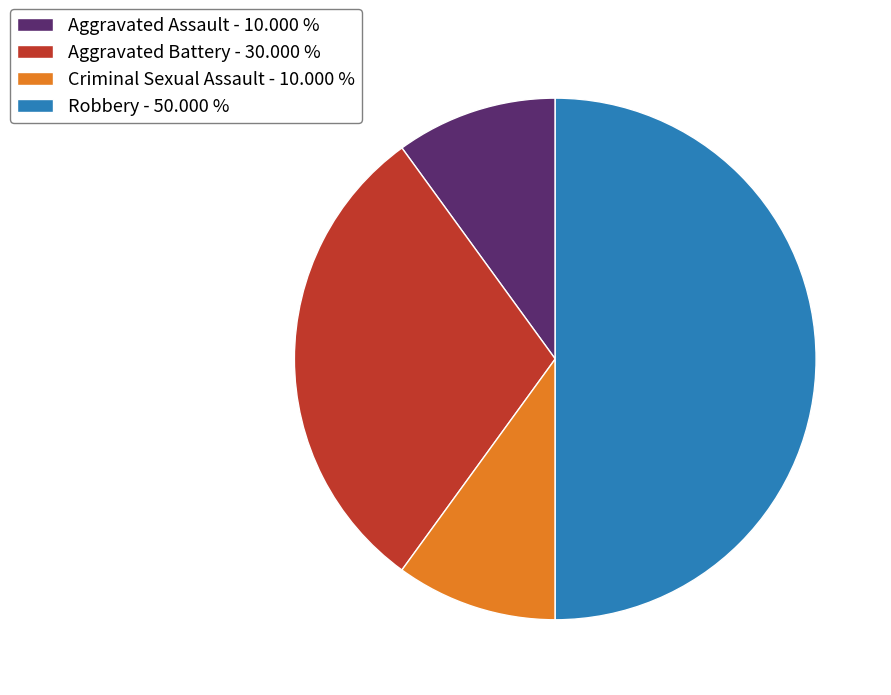

Is Aggravated Assault the majority of the pie?

No